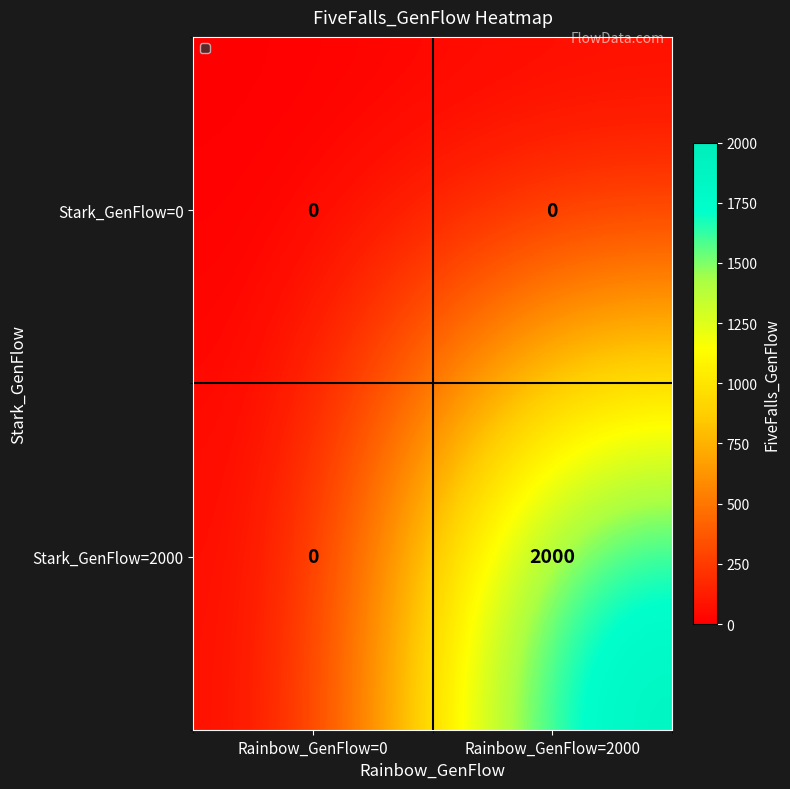

Reading left to right, list all the values displayed in this chart.

Stark_GenFlow=0: Rainbow_GenFlow=0=0	Rainbow_GenFlow=2000=0
Stark_GenFlow=2000: Rainbow_GenFlow=0=0	Rainbow_GenFlow=2000=2000